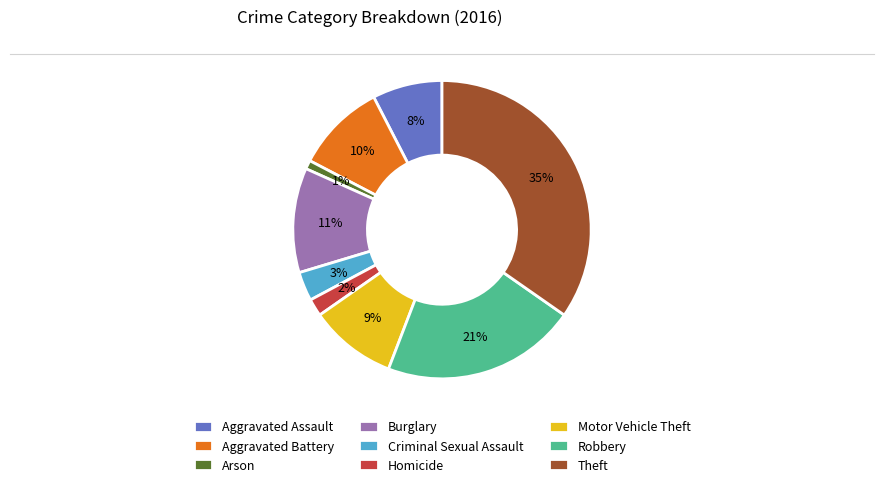

Is it true that Motor Vehicle Theft is 22% of the pie?

False